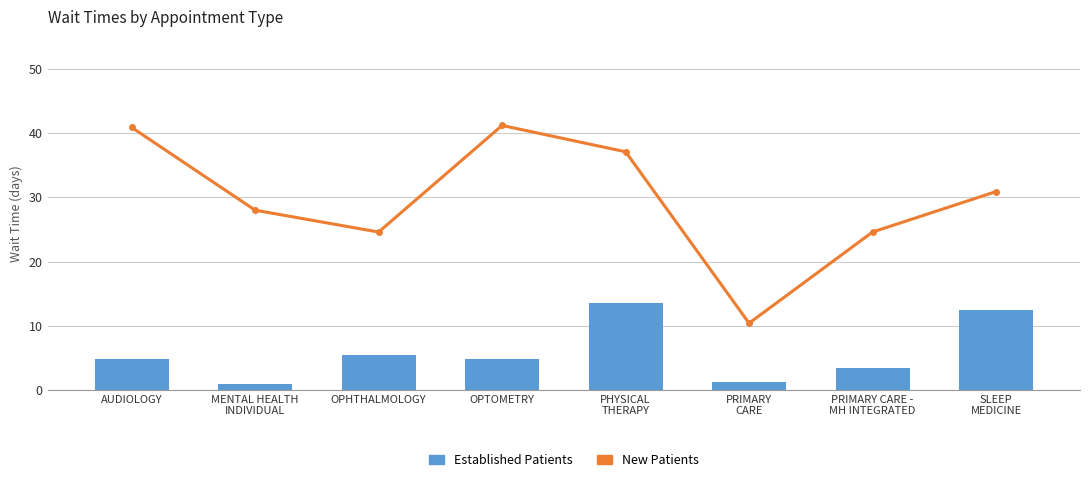

What are all the series names shown in the legend?

New Patients, Established Patients